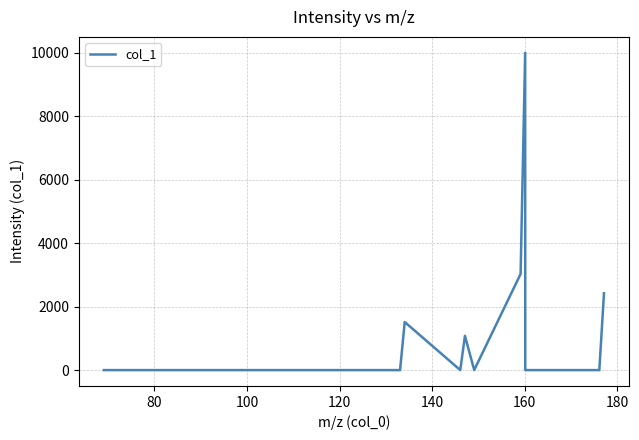

What is the difference between the maximum and minimum values?

10000.0